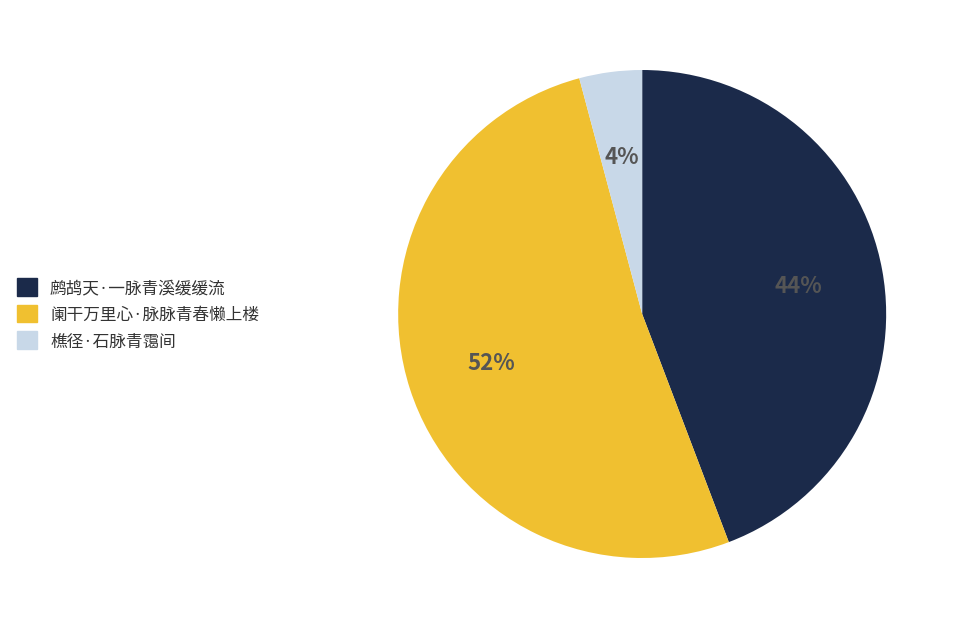

Which has a higher value, 阑干万里心·脉脉青春懒上楼 or 樵径·石脉青霭间?

阑干万里心·脉脉青春懒上楼